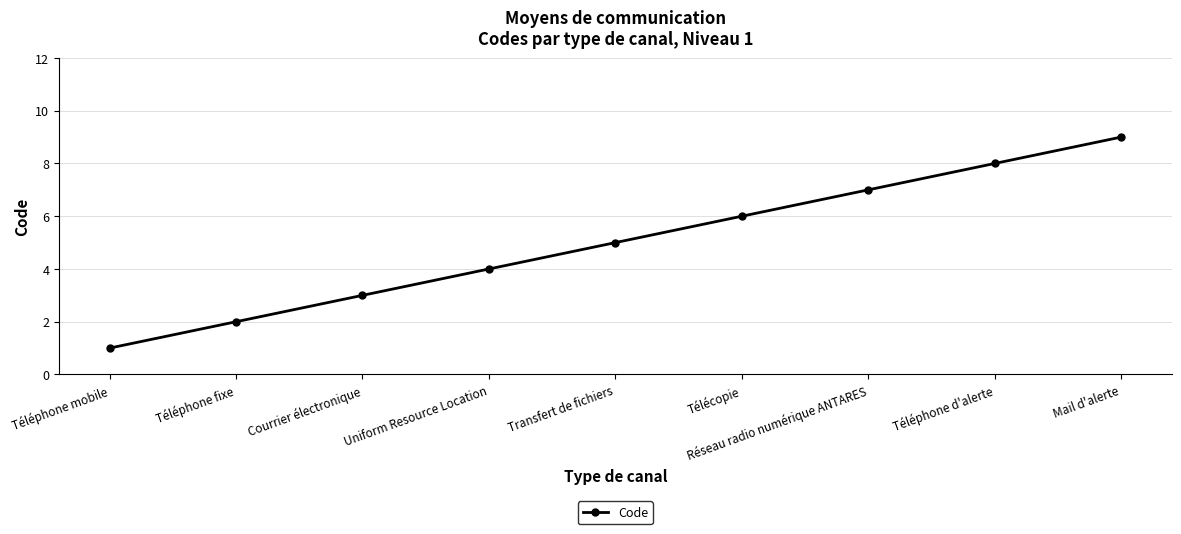

How many lines are shown in the chart?

1